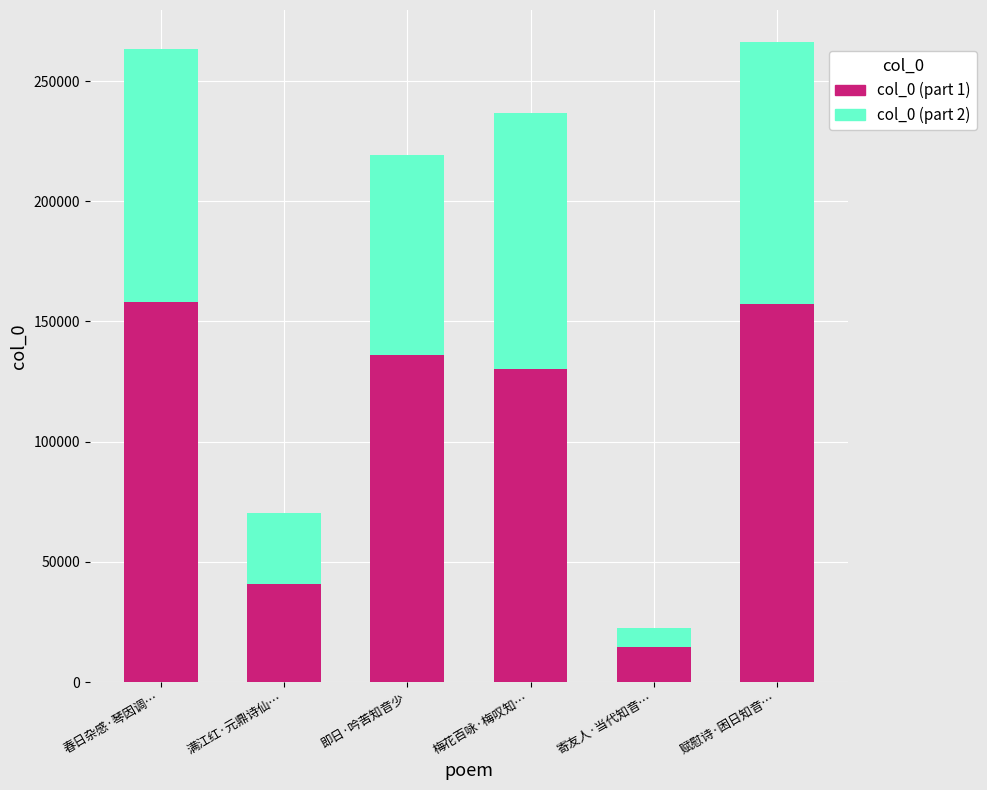

Are the bars horizontal?

No